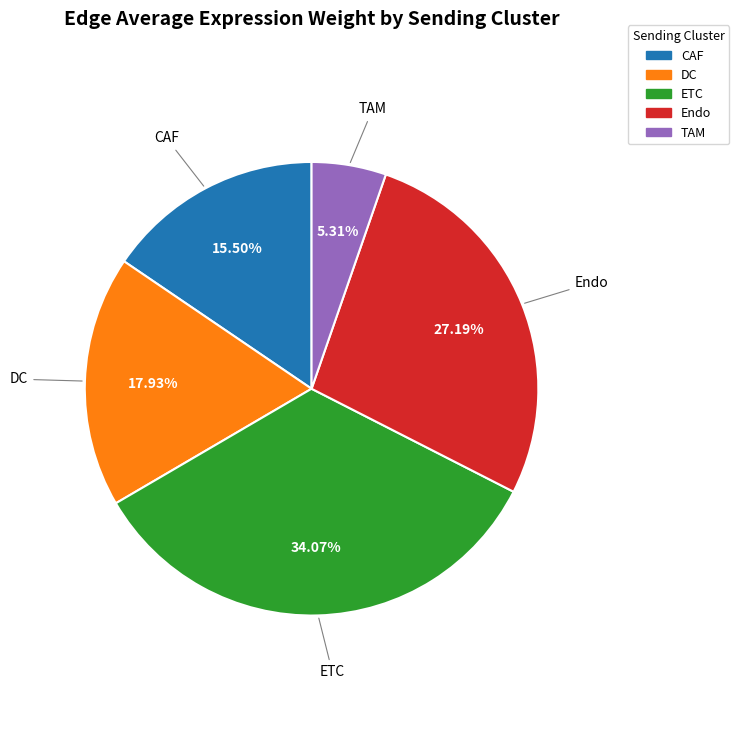

How many segments does this pie chart have?

5